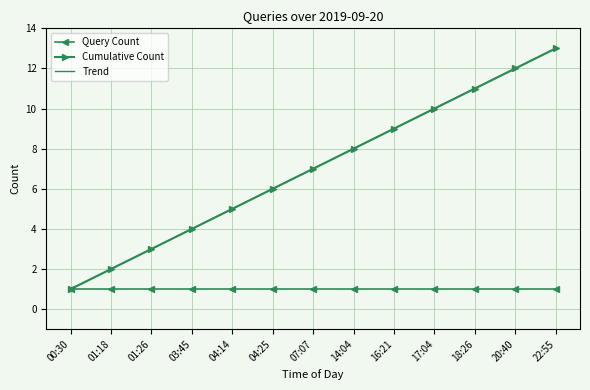

Count the number of data series in this chart.

3